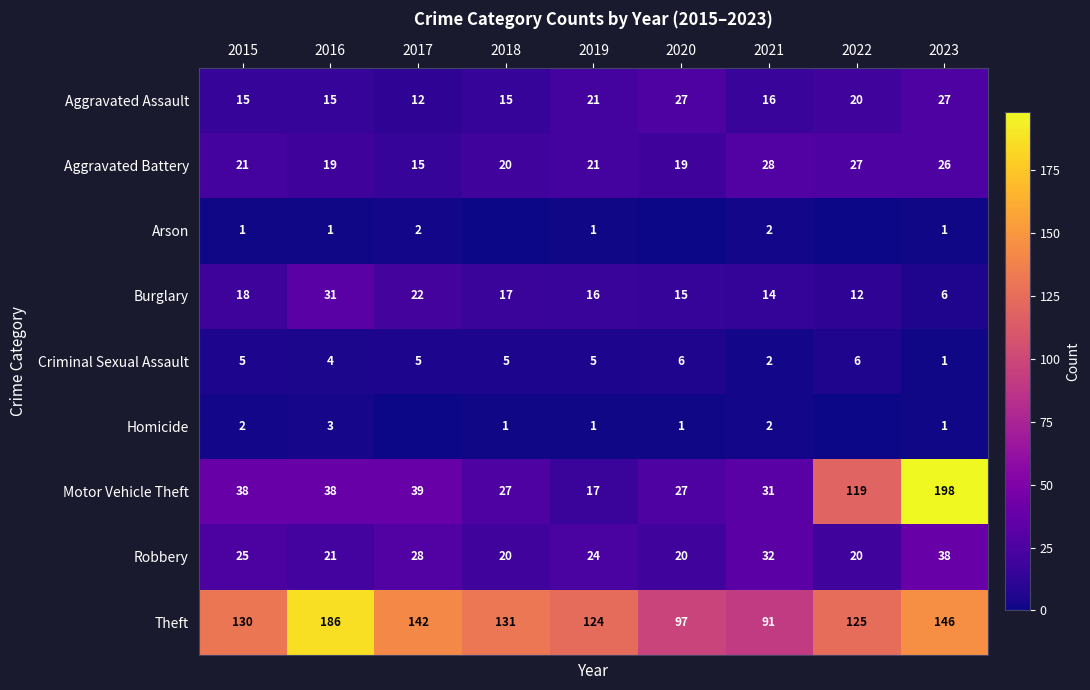

Is it true that Burglary equals 30 at 2018?

False